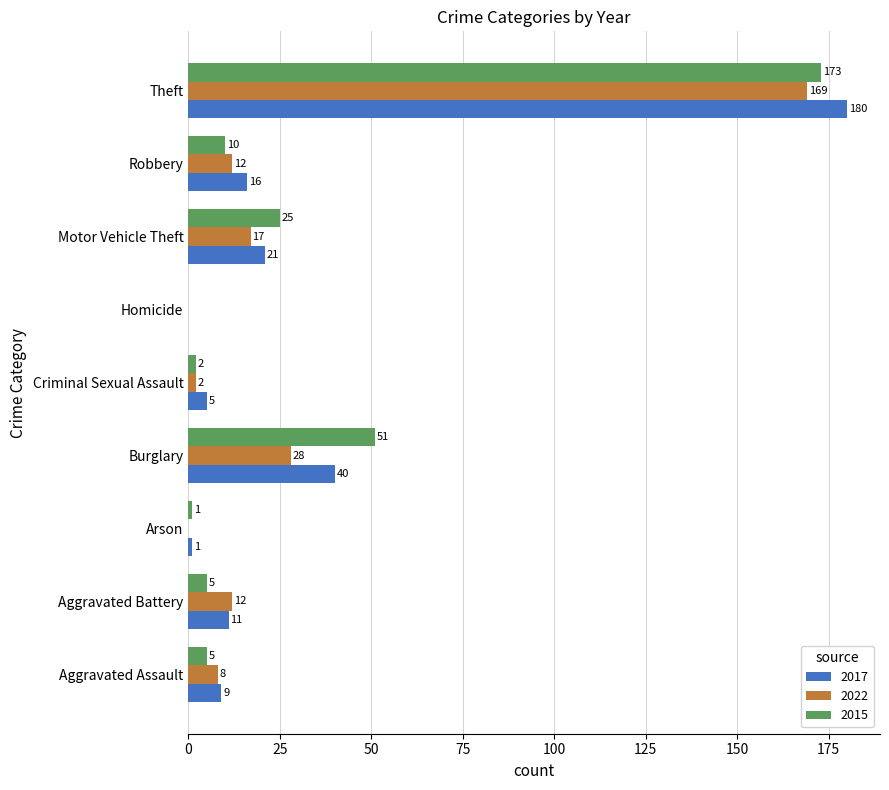

What is the greatest value displayed?

180